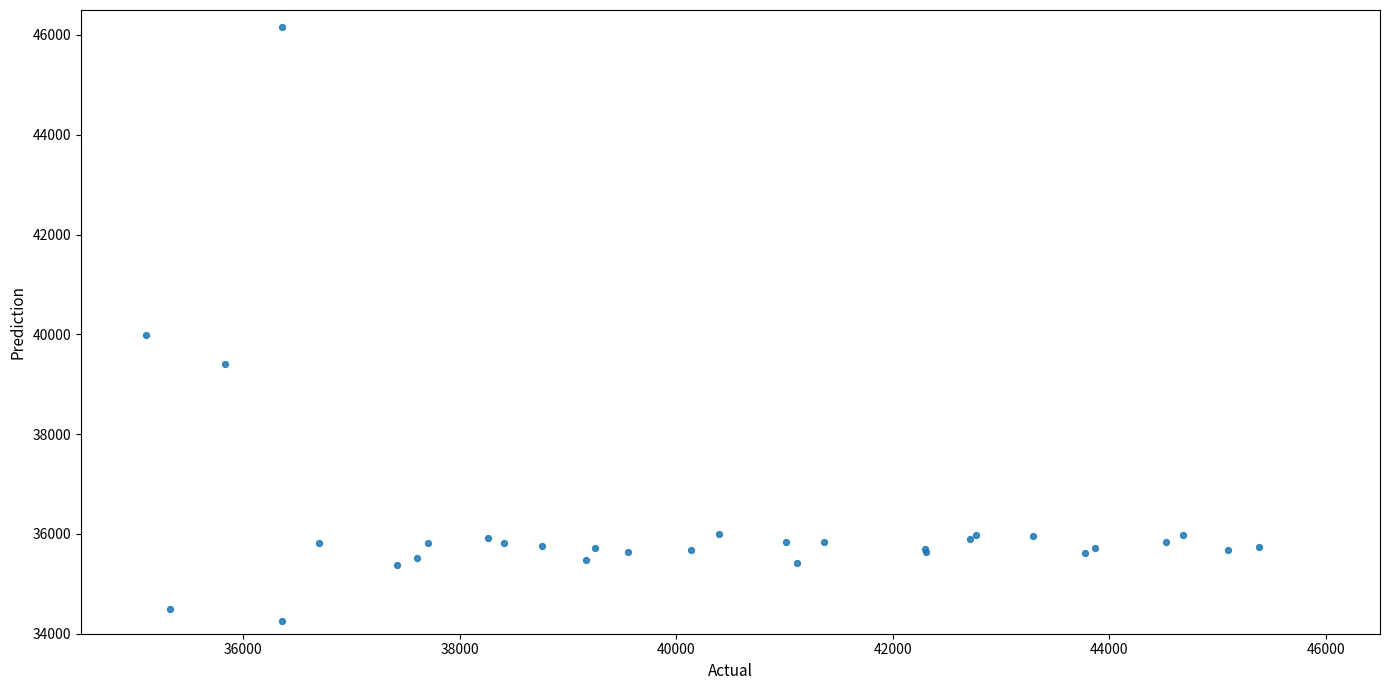

What Y value in the scatter plot is closest to 40210?

39981.6